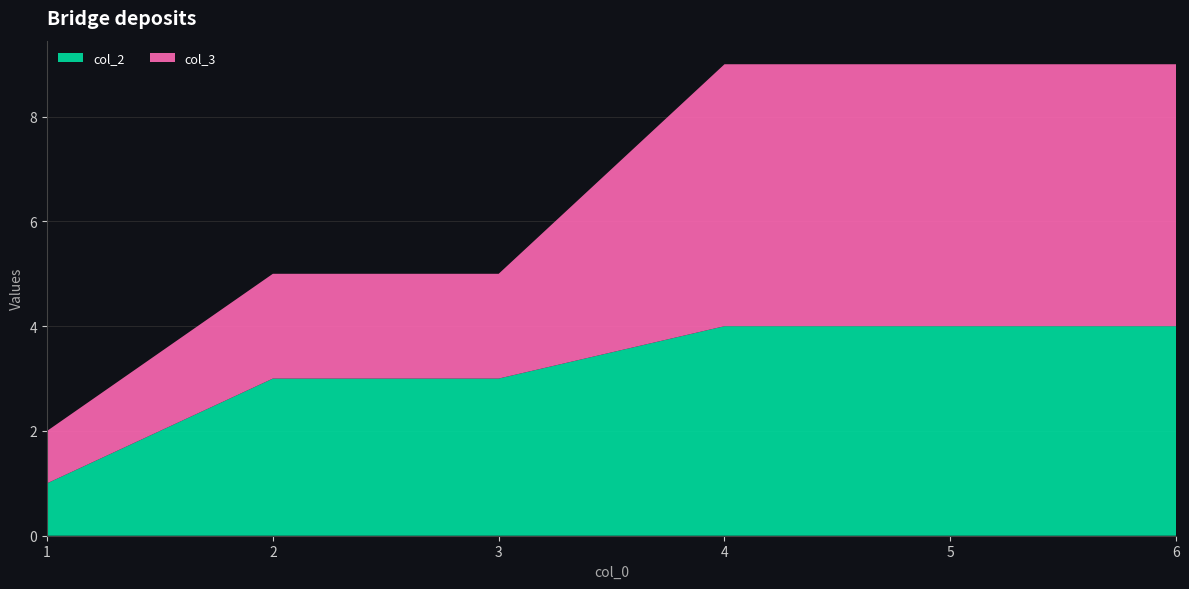

Reading left to right, what are all the values shown in this chart?

col_2: 1	3	3	4	4	4
col_3: 1	2	2	5	5	5